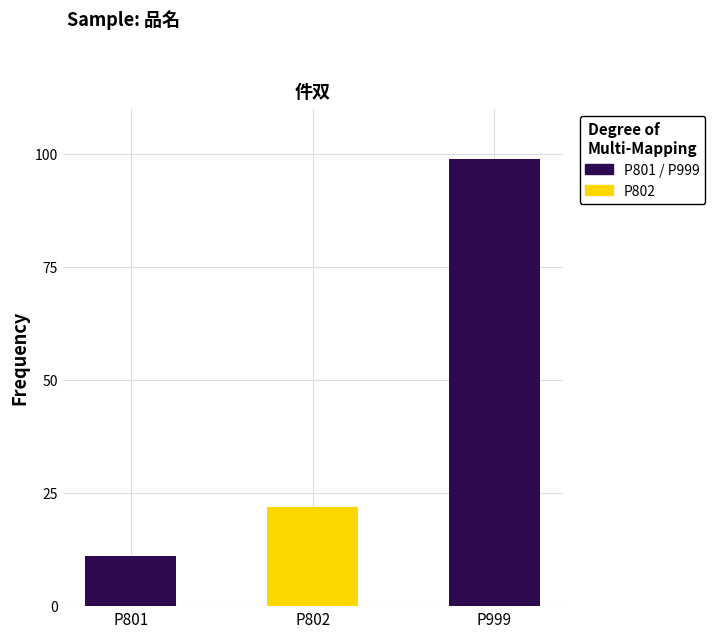

Where is the data nearest to the value 55?

P802